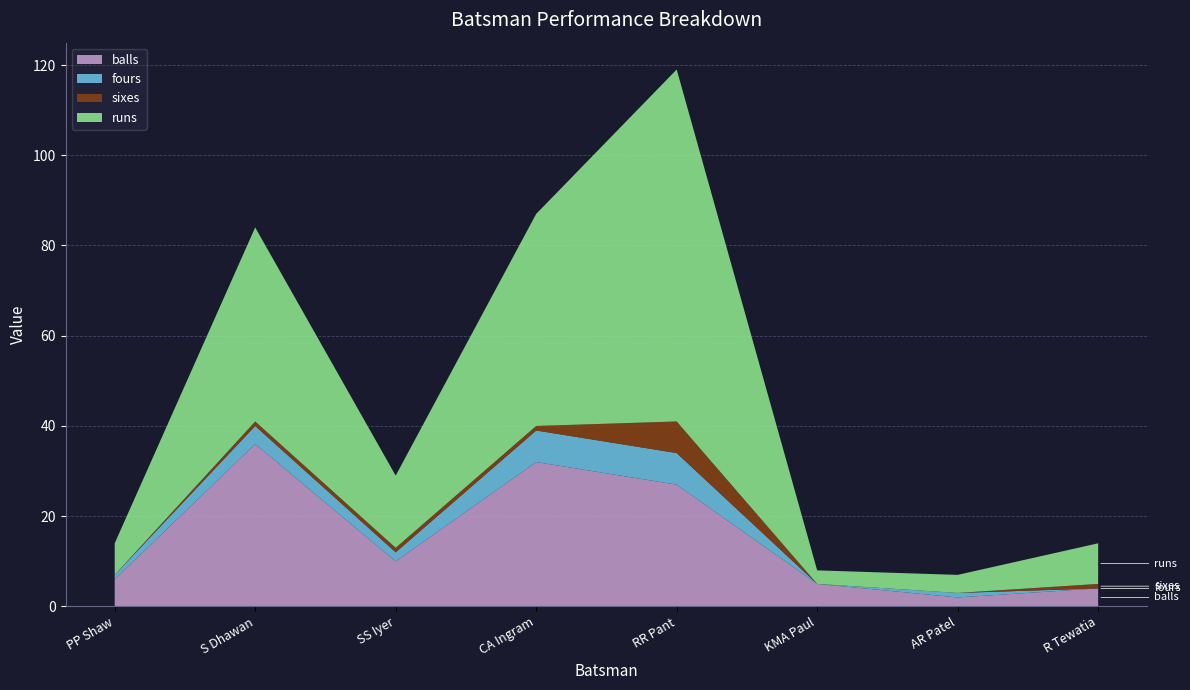

Reading left to right, transcribe all the data shown in this chart.

balls: 6	36	10	32	27	5	2	4
fours: 1	4	2	7	7	0	1	0
sixes: 0	1	1	1	7	0	0	1
runs: 7	43	16	47	78	3	4	9